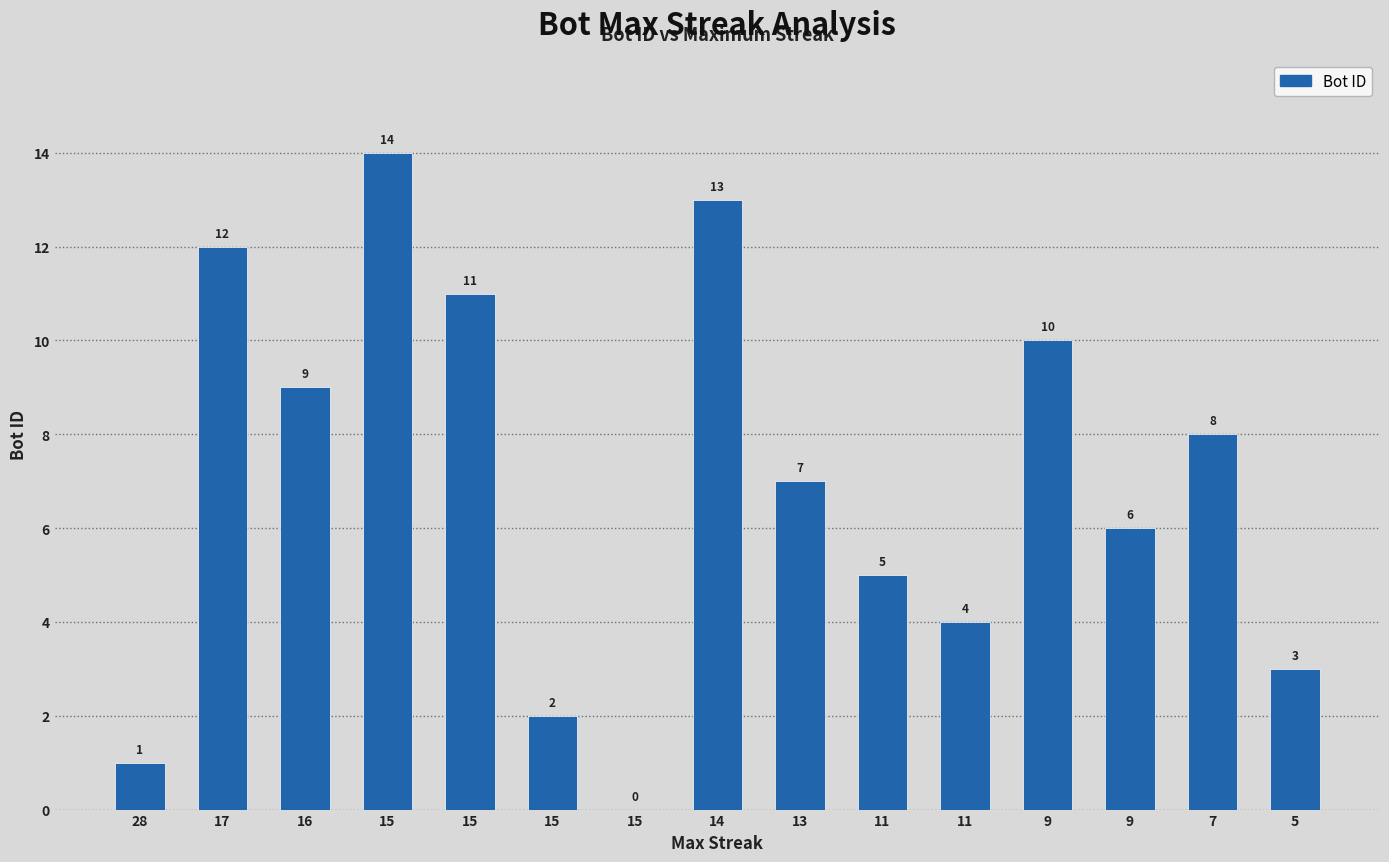

How many values are above zero?

14